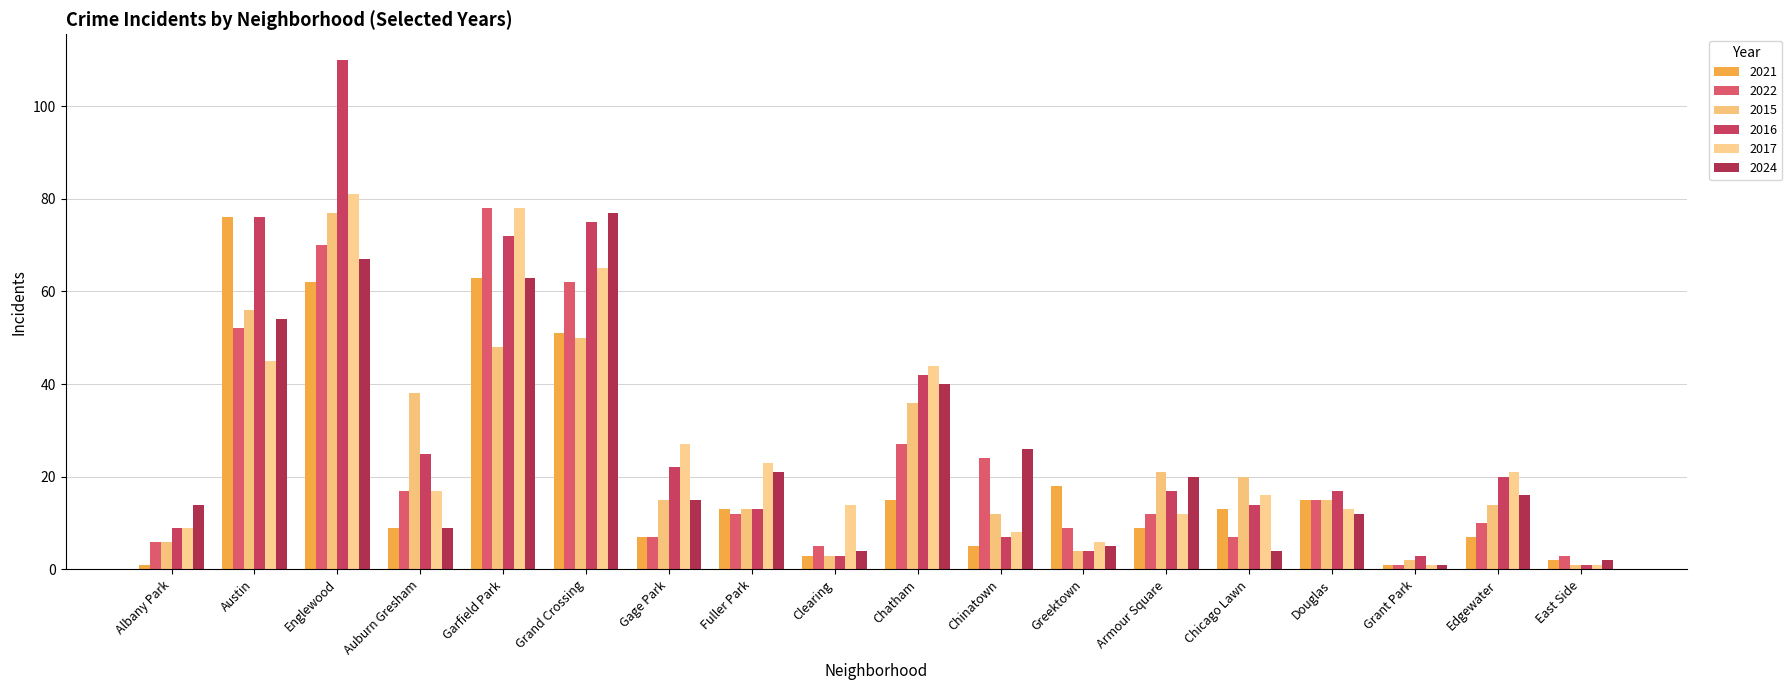

List the series in order of their peak value, highest first.

2016, 2017, 2022, 2015, 2024, 2021